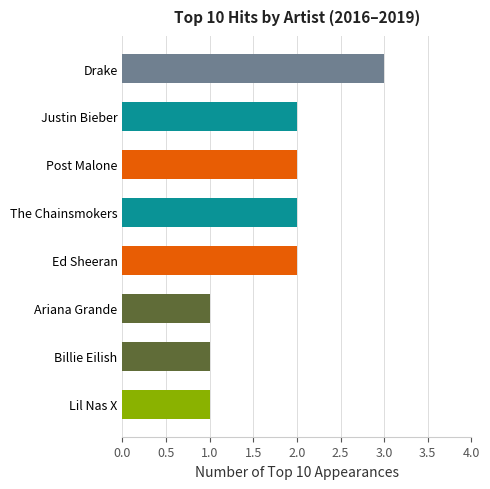

Are the bars grouped side by side (vs. stacked)?

No